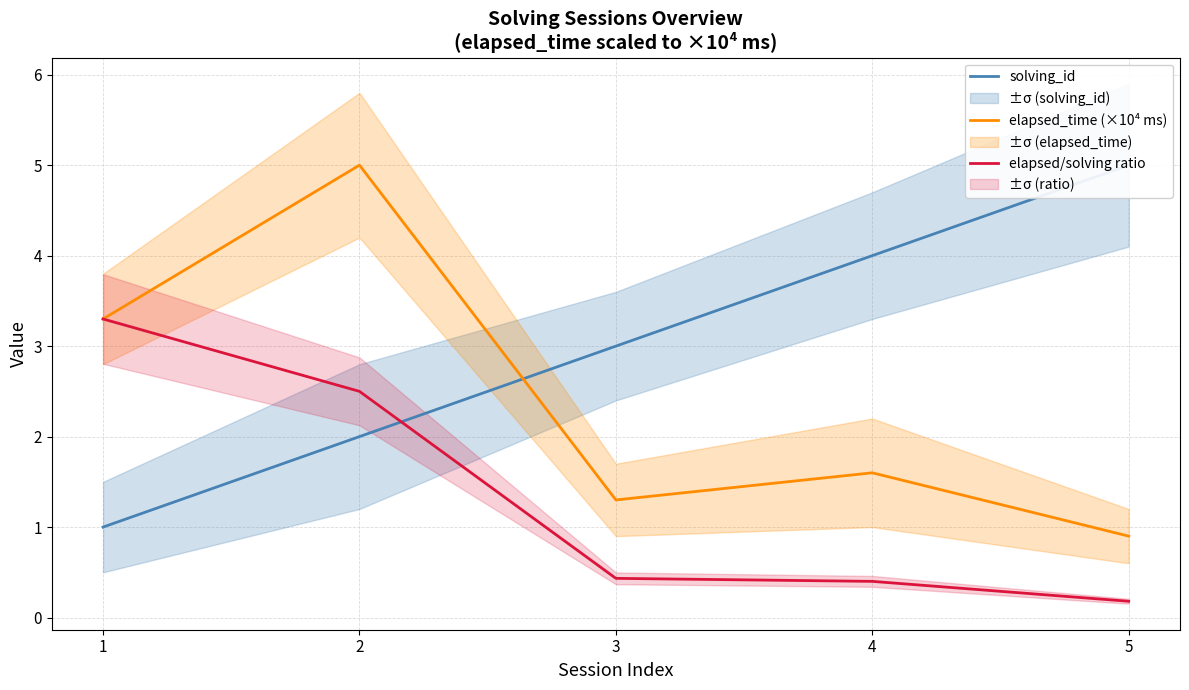

Which series has the largest range (max minus min)?

elapsed_time (×10⁴ ms)